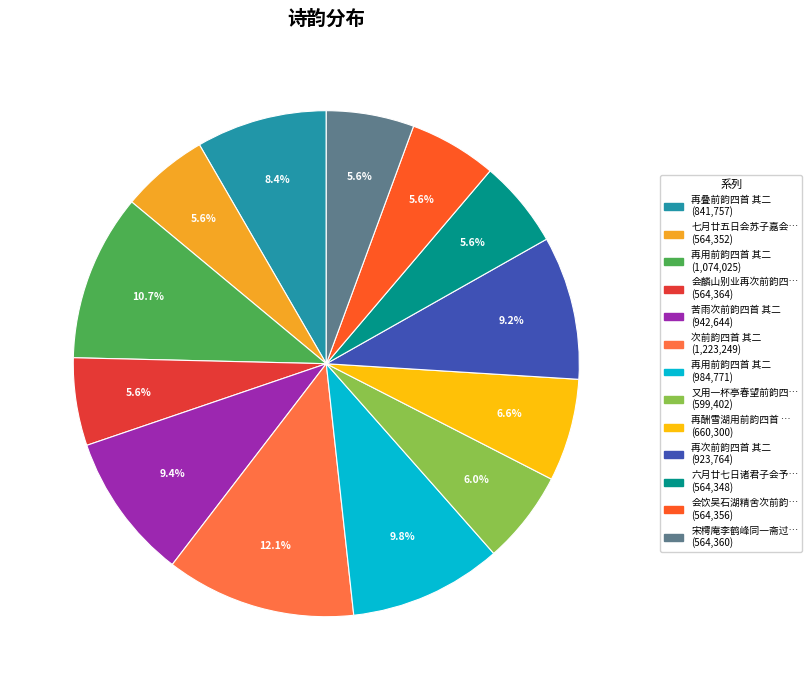

Does any single category account for the majority?

No